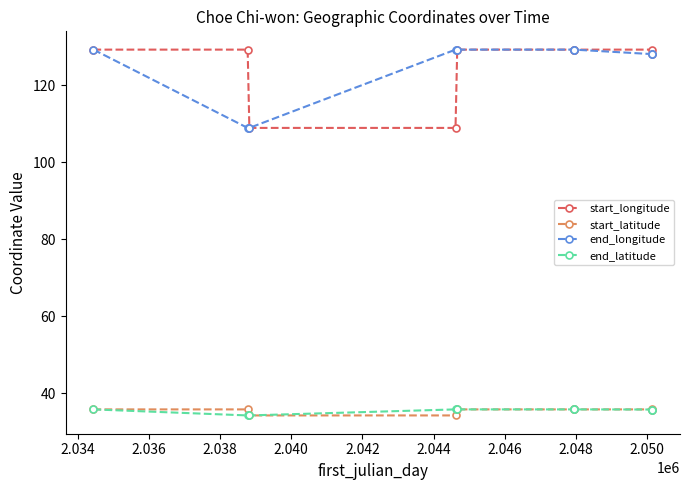

What is the value of the end_longitude point at the 9th from the left?

128.1